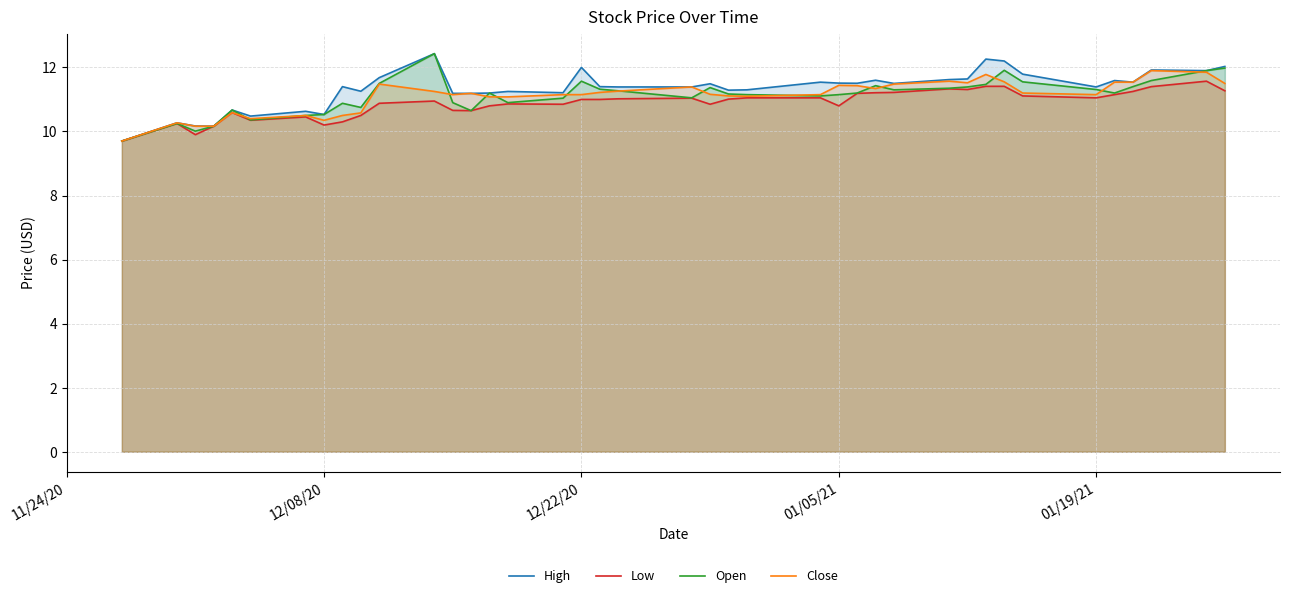

What is the smallest value displayed?

9.7